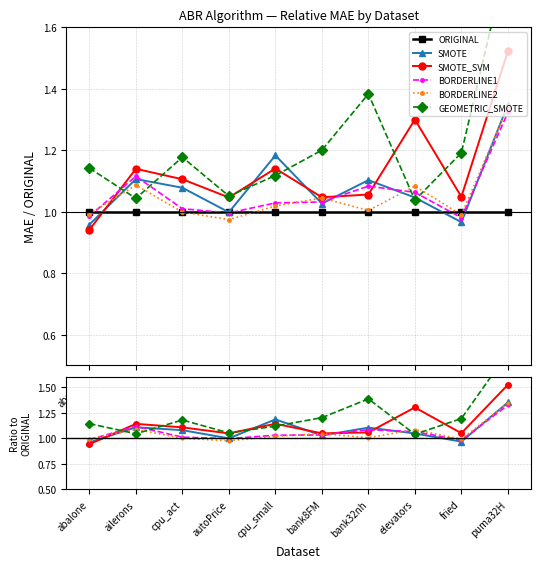

Rank the categories by GEOMETRIC_SMOTE value from highest to lowest.

puma32H, bank32nh, bank8FM, fried, cpu_act, abalone, cpu_small, autoPrice, ailerons, elevators